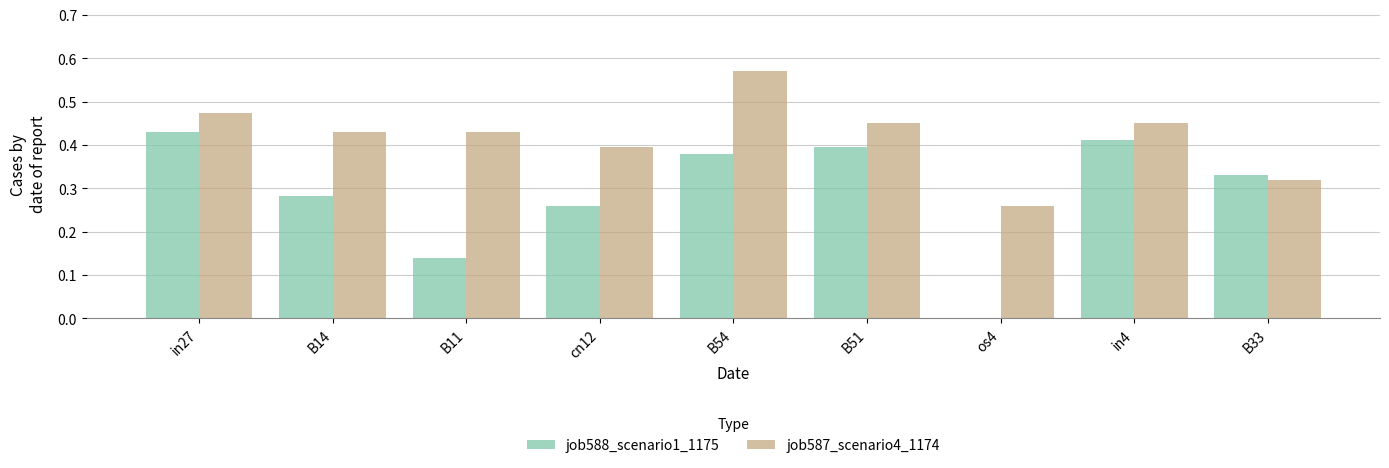

Is it true that job587_scenario4_1174 equals 0.4 at cn12?

True